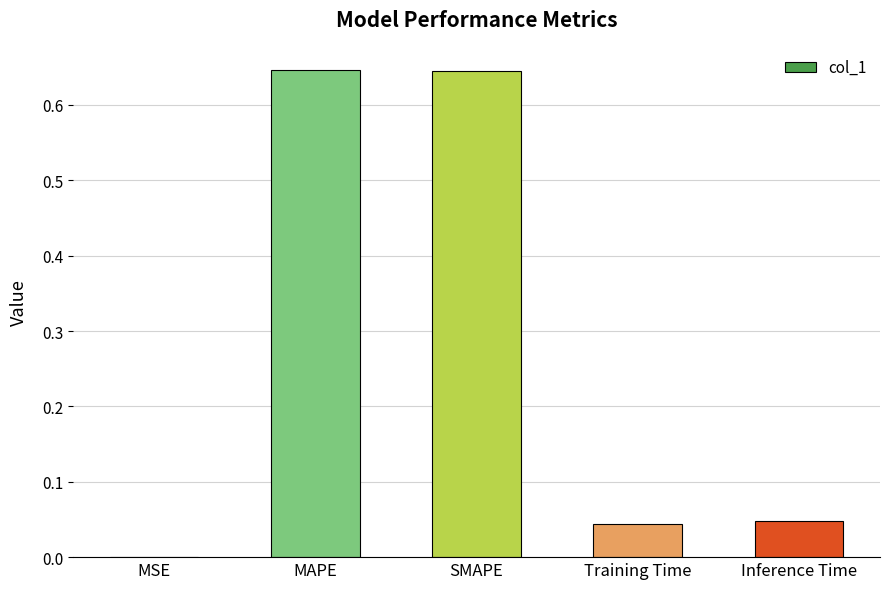

The value at MAPE is 1.1. True or false?

False